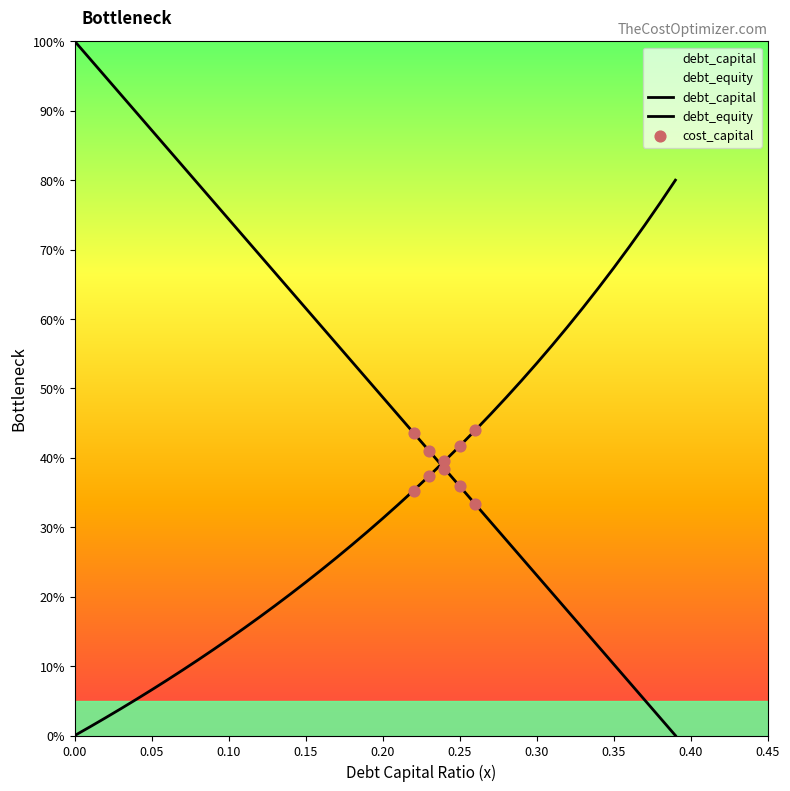

What are all the series names shown in the legend?

debt_capital, debt_equity